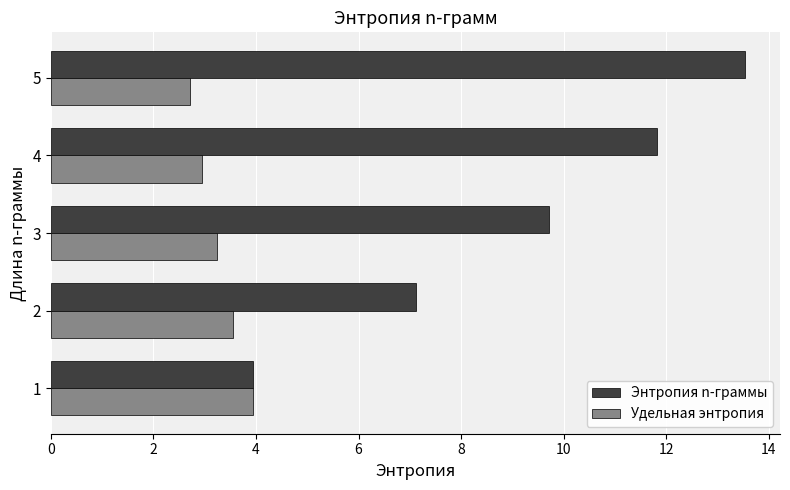

What is the lowest value of the Энтропия n-граммы series?

4.0